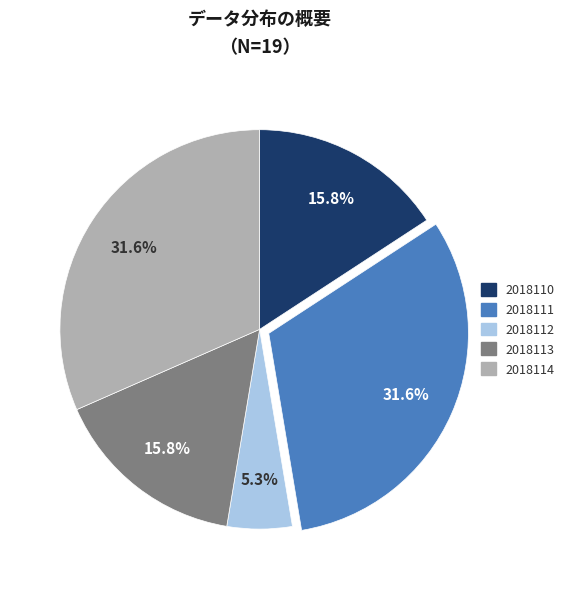

To the nearest percent, what is the difference between the largest and smallest slice percentages?

26%